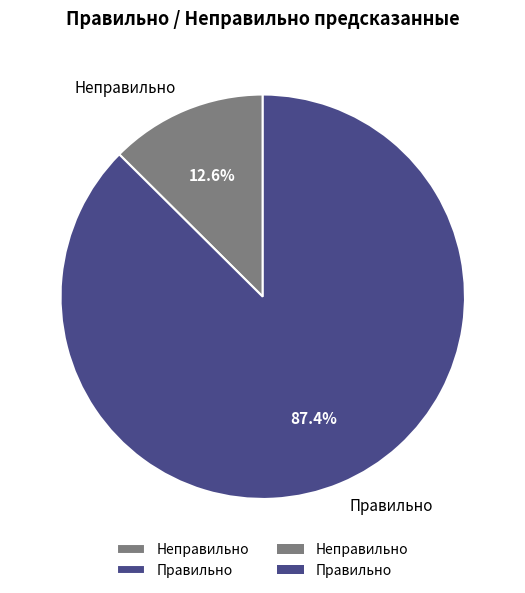

Combined, what portion of the pie is Неправильно and Правильно?

100.0%